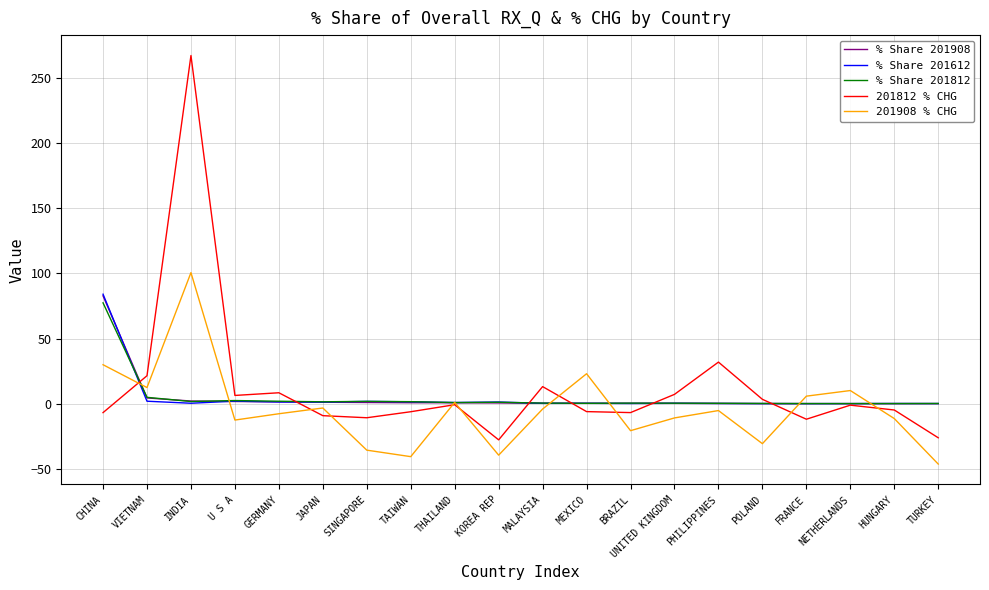

At which category is the sum across all series the highest?

INDIA